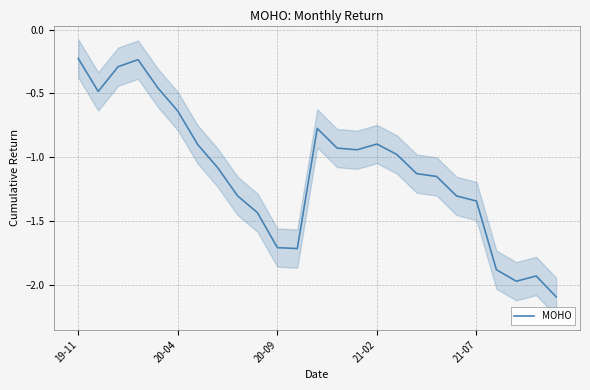

How many points are higher than both their immediate neighbors (excluding endpoints)?

4